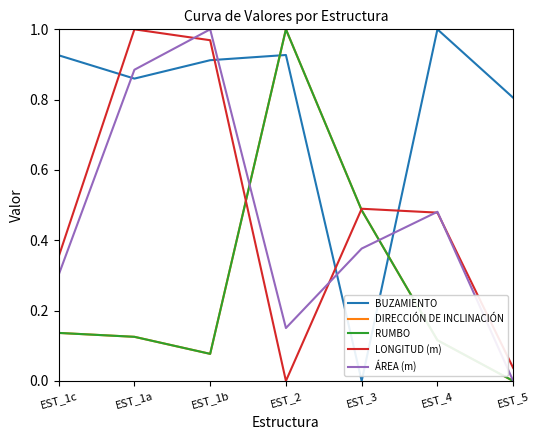

Where do RUMBO and ÁREA (m) first cross each other?

EST_1b and EST_2